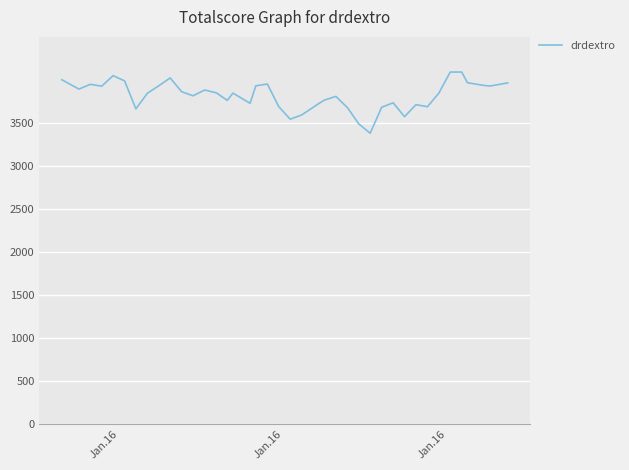

How many distinct data groups are displayed?

1